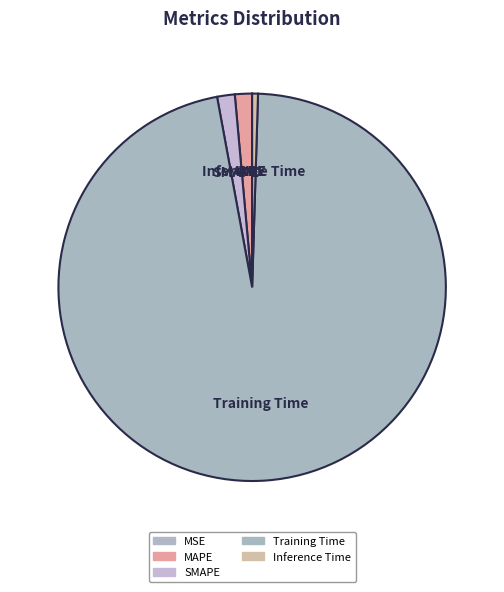

Which slice represents more than half of the pie?

Training Time